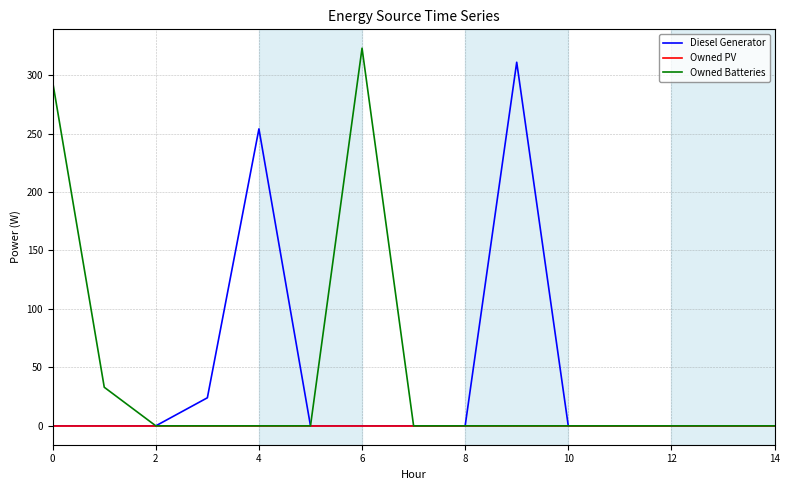

What is the maximum value shown in the chart?

323